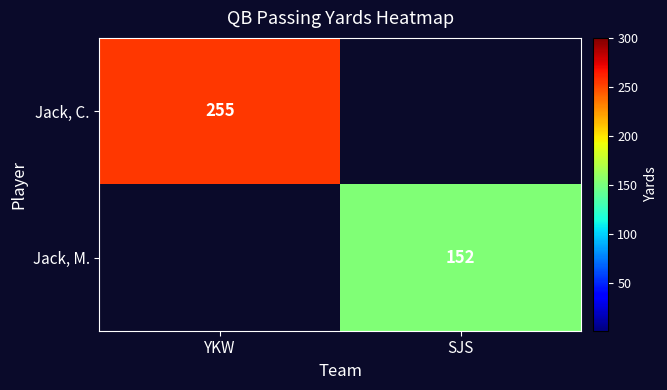

Is it true that Jack, M. equals 152 at SJS?

True